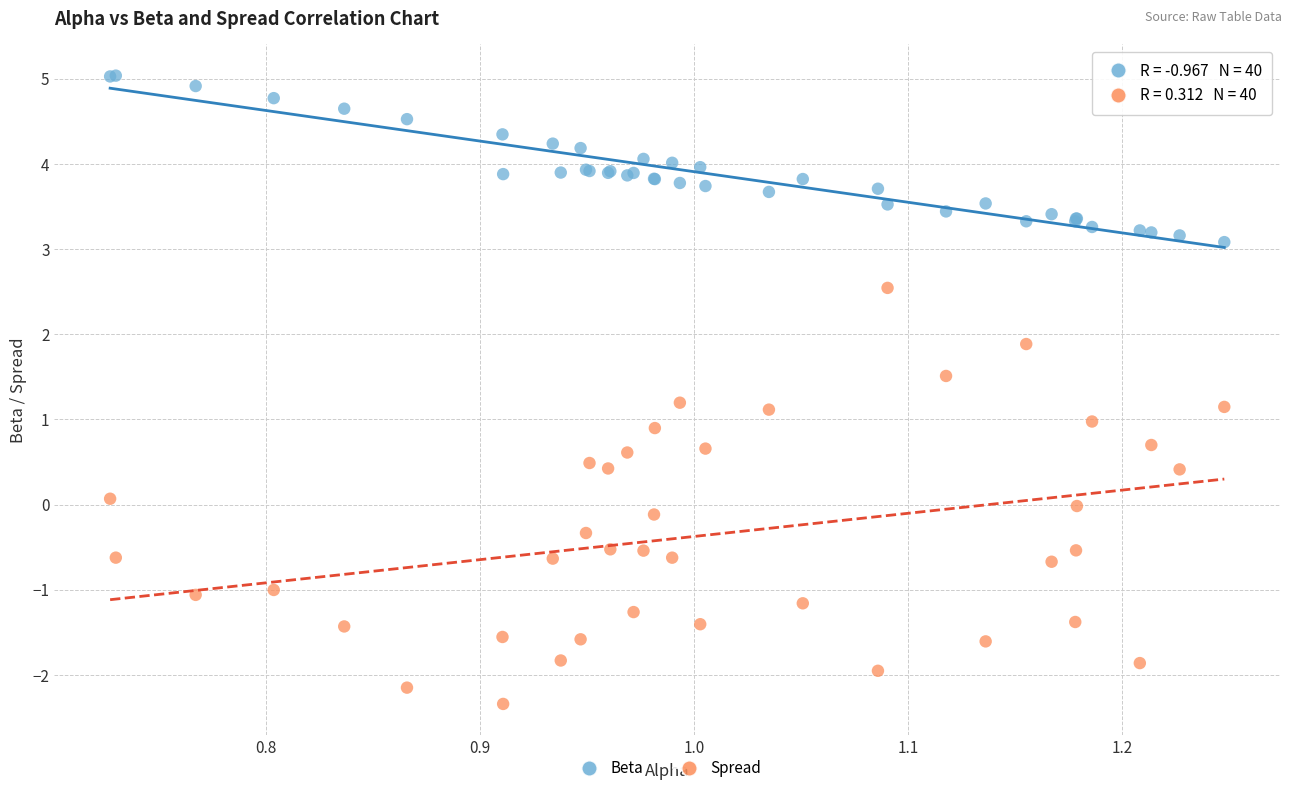

What is the X range (max minus min) for the scatter plot?

0.5